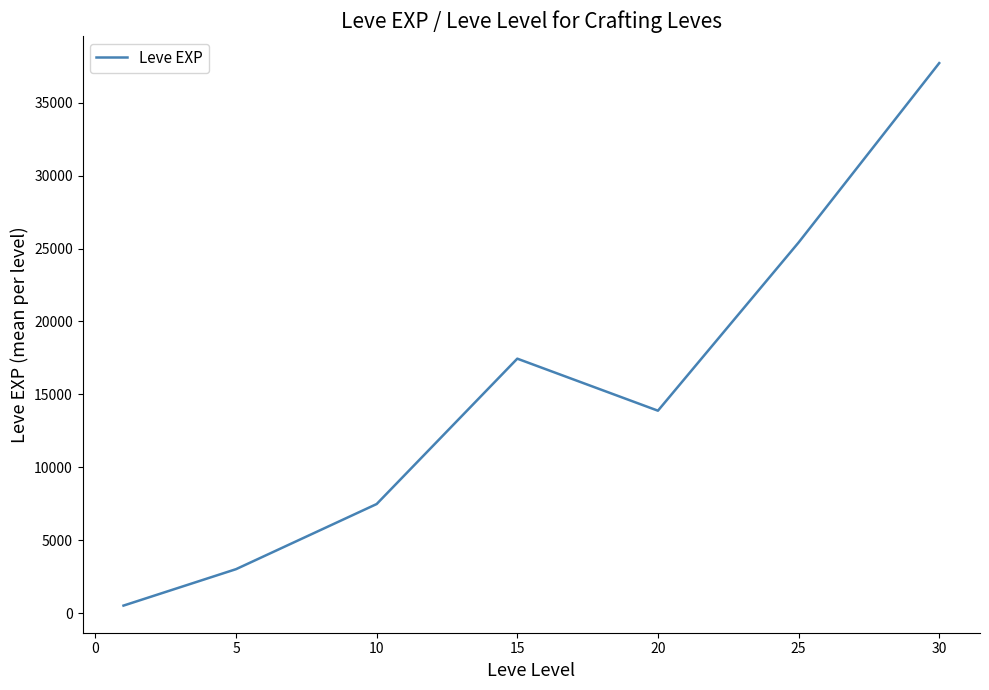

How many interior local peaks (higher than both neighbors) does the data have?

1